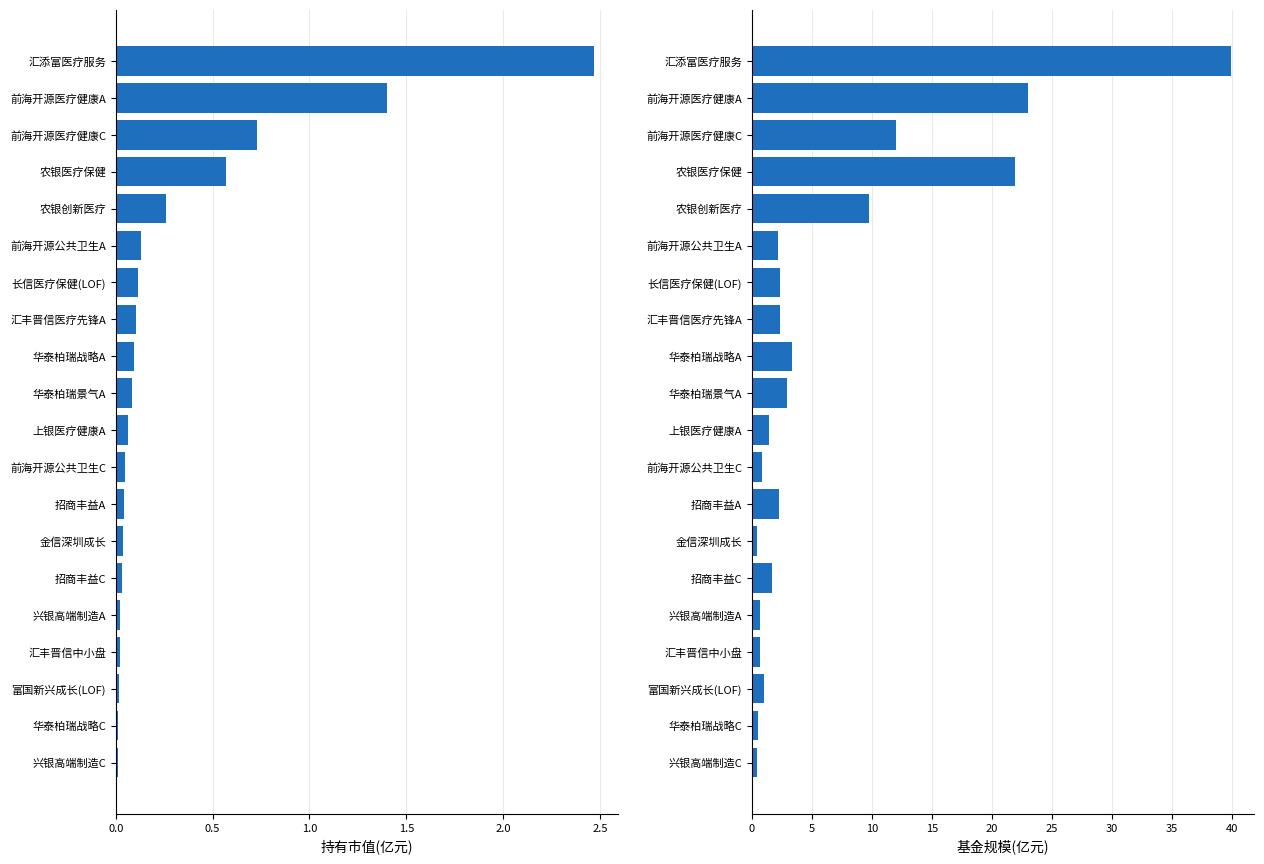

Is it true that 基金规模(亿元) equals 3.0 at 华泰柏瑞景气A?

True